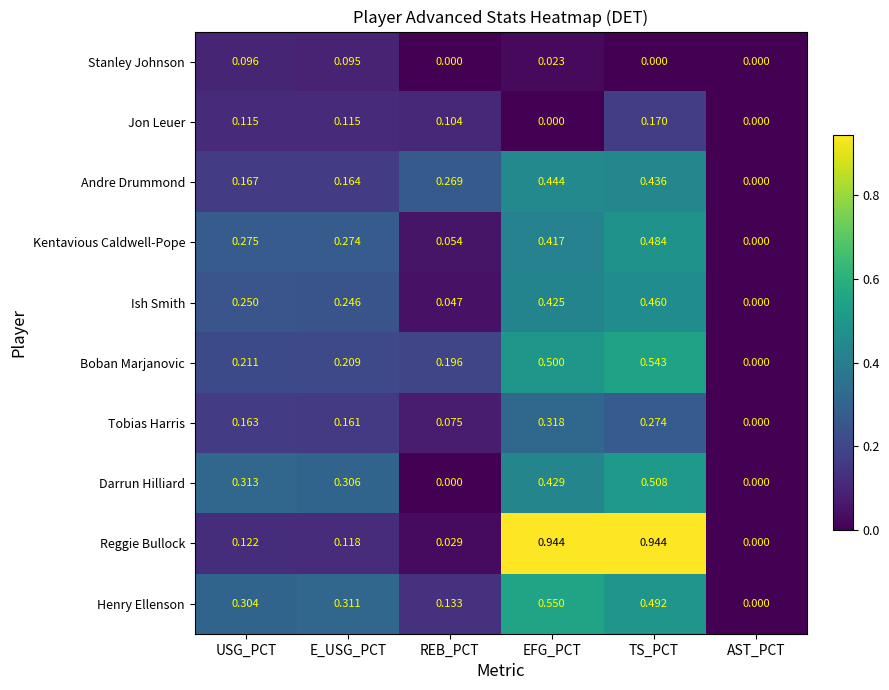

At which label does Jon Leuer reach its peak?

TS_PCT